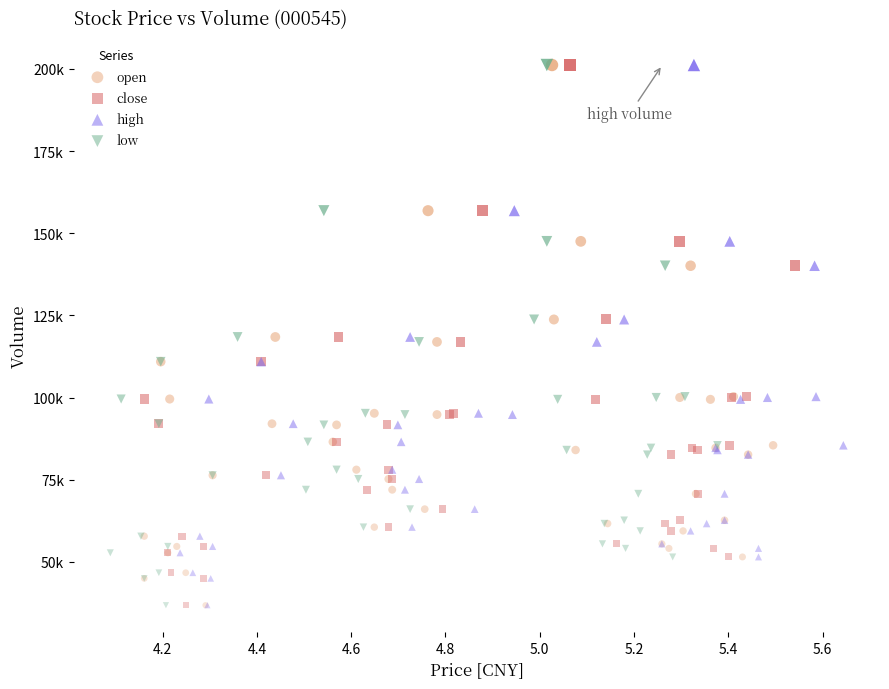

What are all the series names shown in the legend?

open, close, high, low